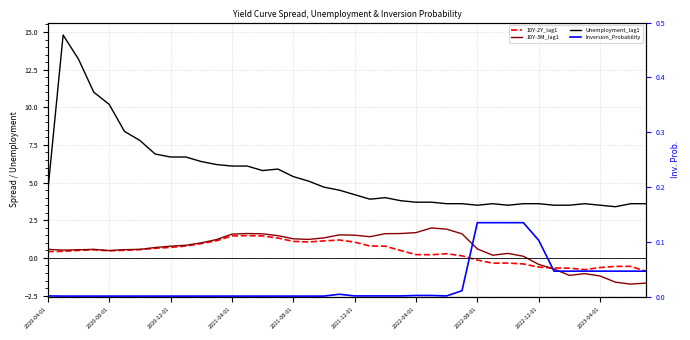

At which label does 10Y-3M_lag1 first exceed 0?

2020-04-01